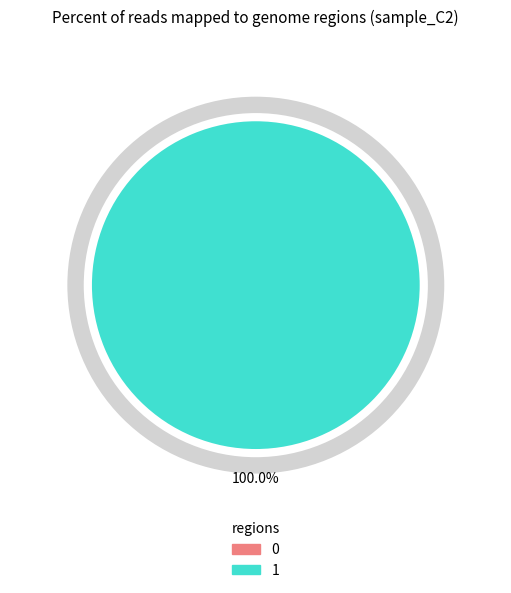

What is the majority slice?

1